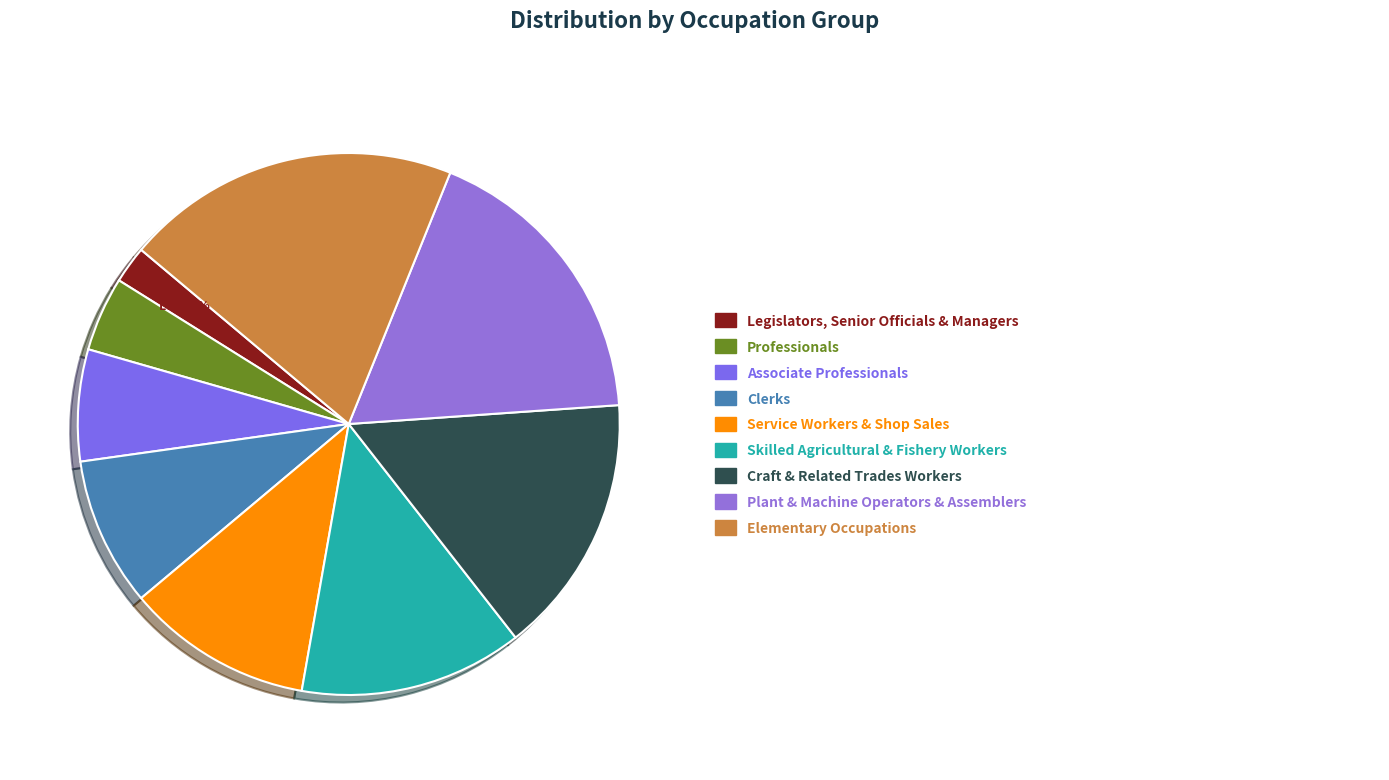

How many slices are in this pie chart?

9